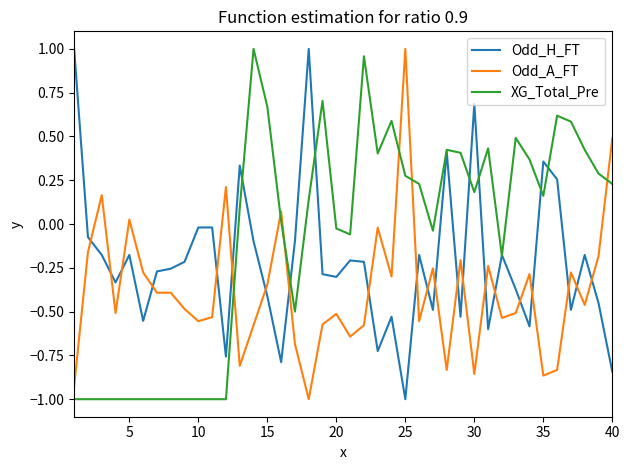

Which series has the largest total across all categories?

XG_Total_Pre